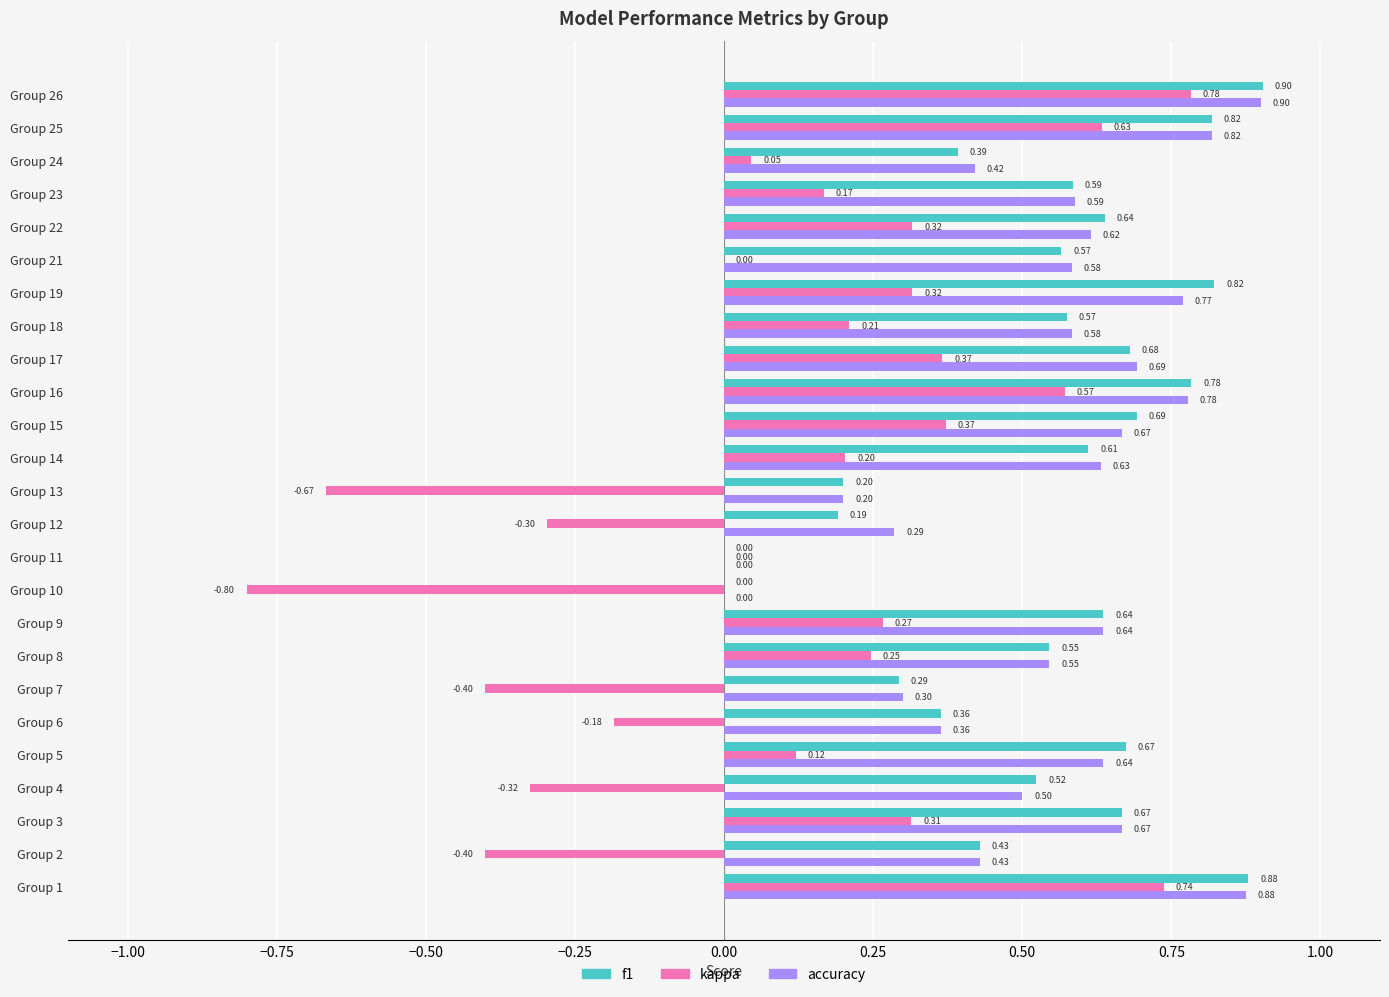

Which series changed the most between Group 3 and Group 25?

kappa